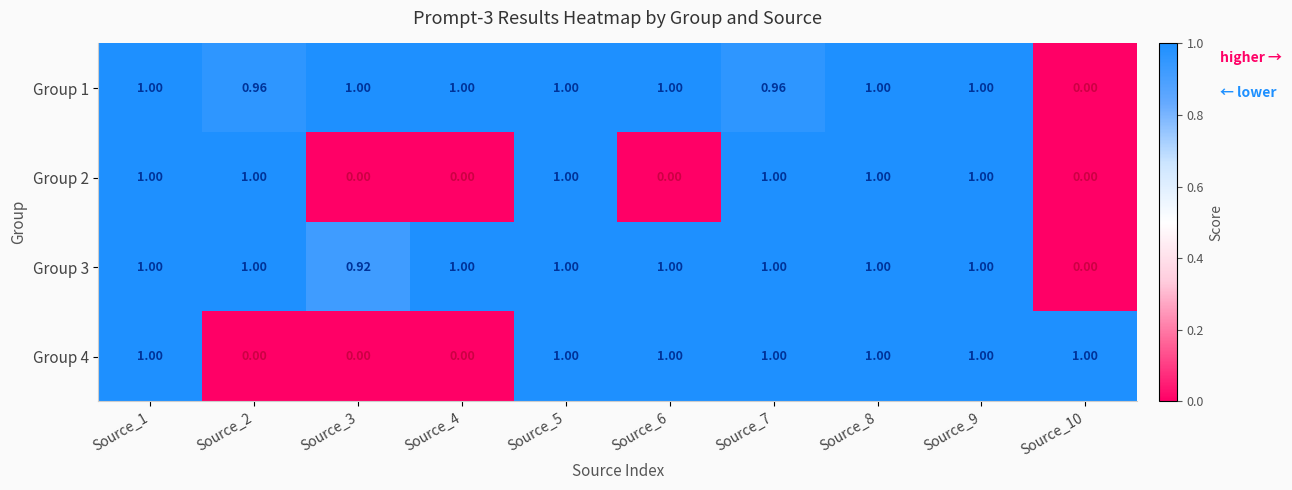

Is the value of Group 3 at Source_5 greater than the value of Group 1 at Source_10?

Yes